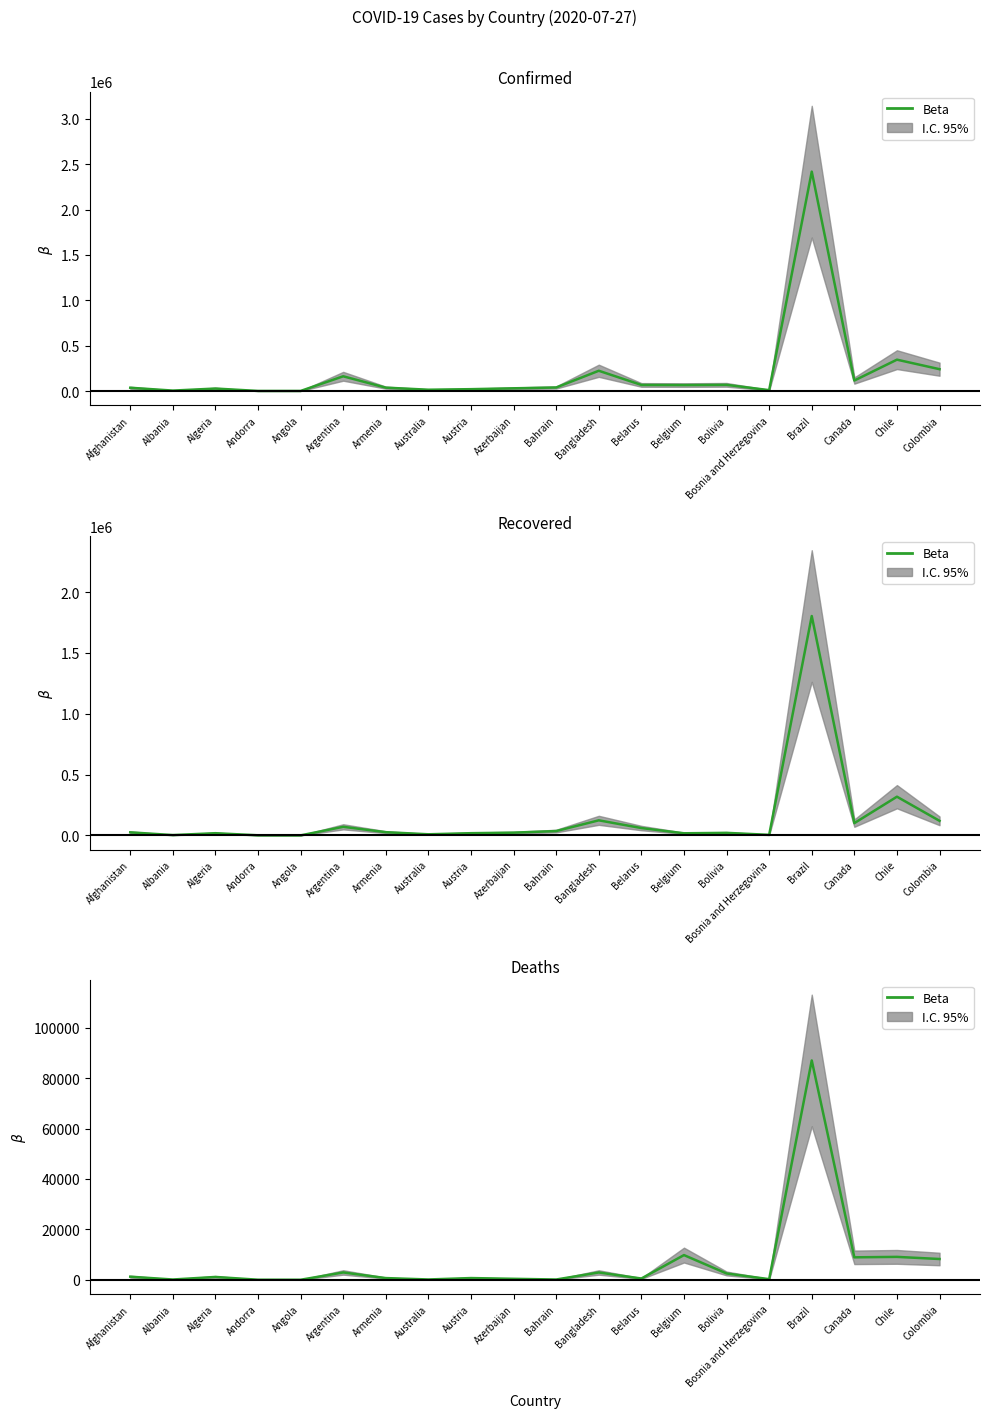

True or false: there are more than 0 points higher than both neighbors.

True